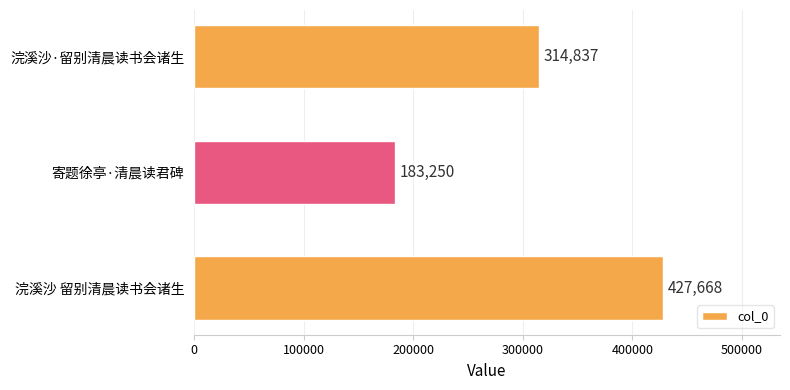

How many data points does each series have?

3